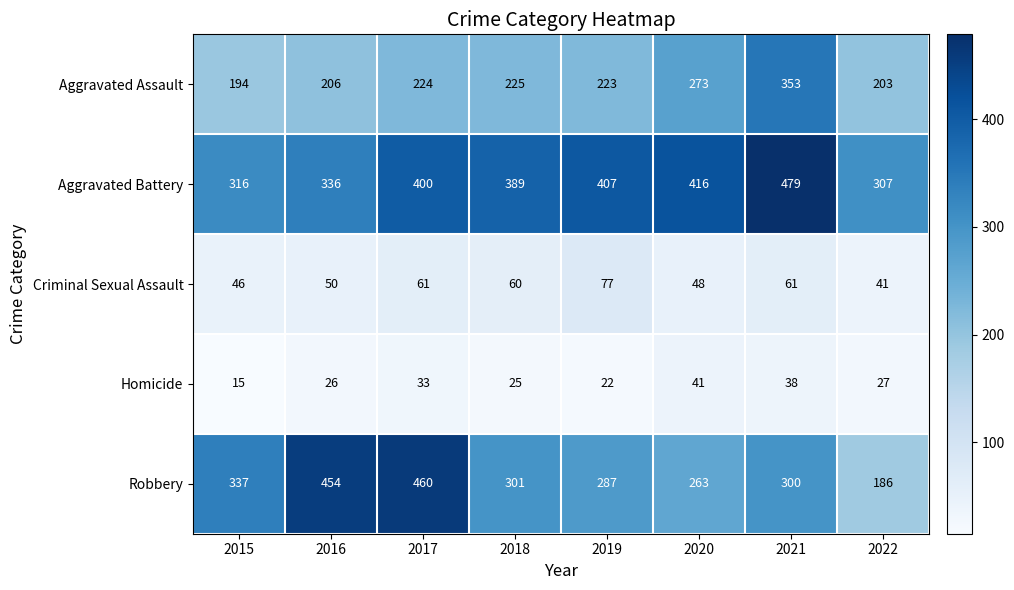

What is the minimum value for Aggravated Battery?

307